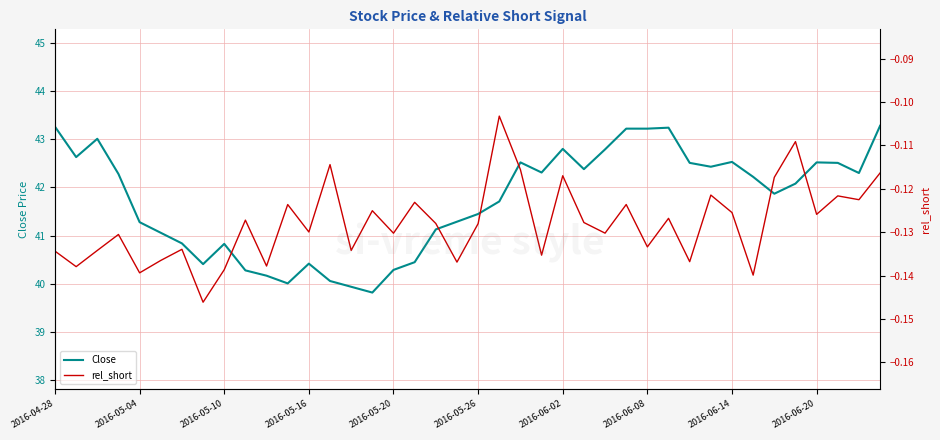

True or false: Close has a value of 14.3 at 2016-06-20.

False